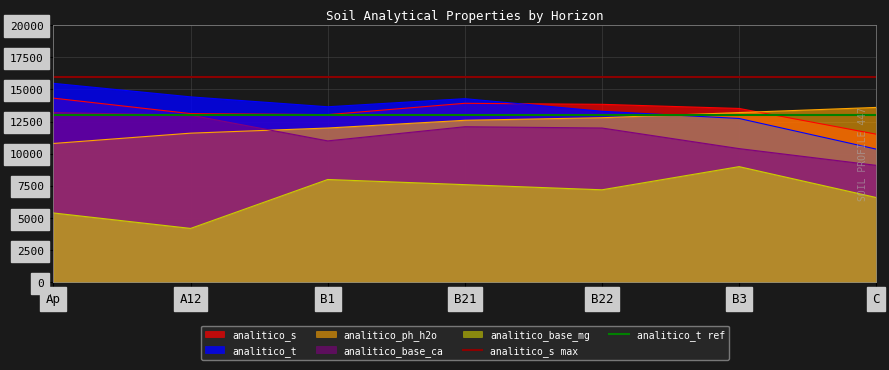

List the labels in order of analitico_base_mg value, largest first.

B3, B1, B21, B22, C, Ap, A12